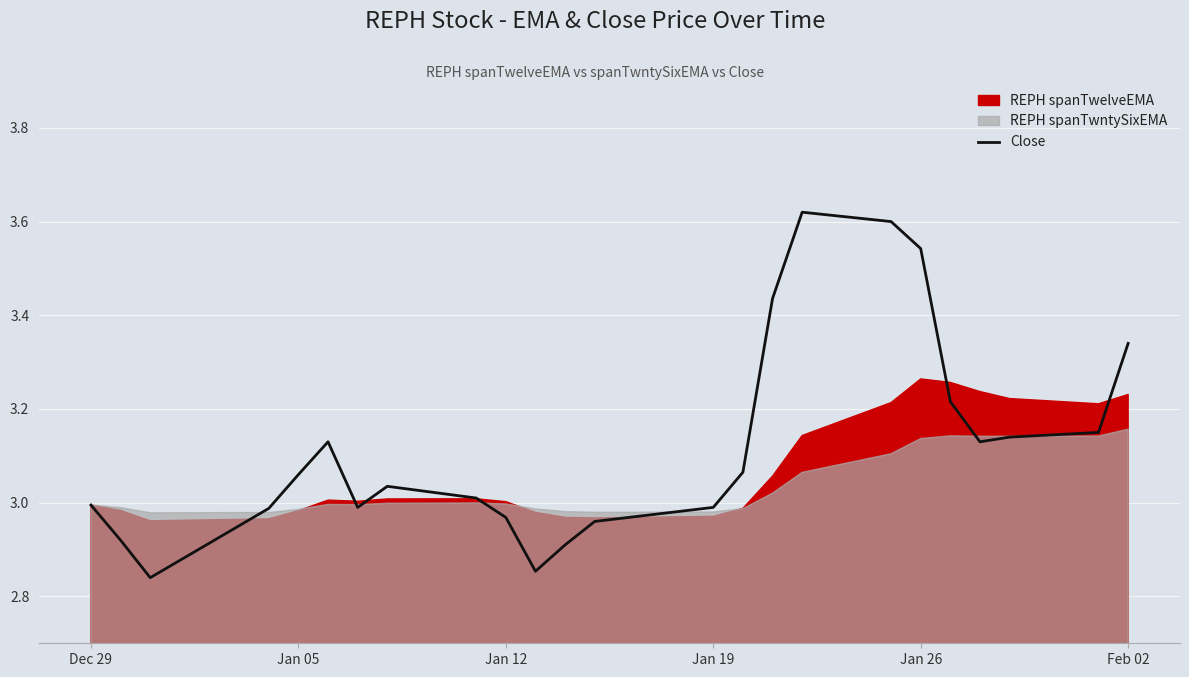

How many lines are shown in the chart?

1